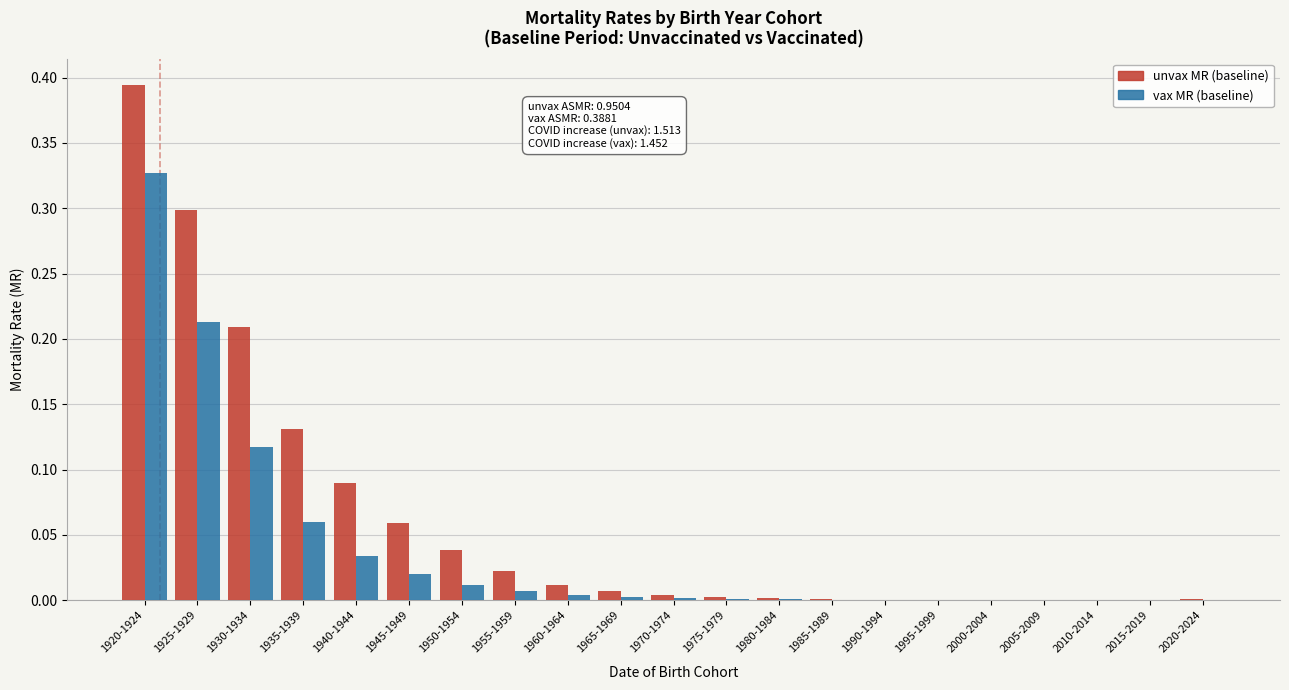

Which series has the largest total across all categories?

unvax MR (baseline)